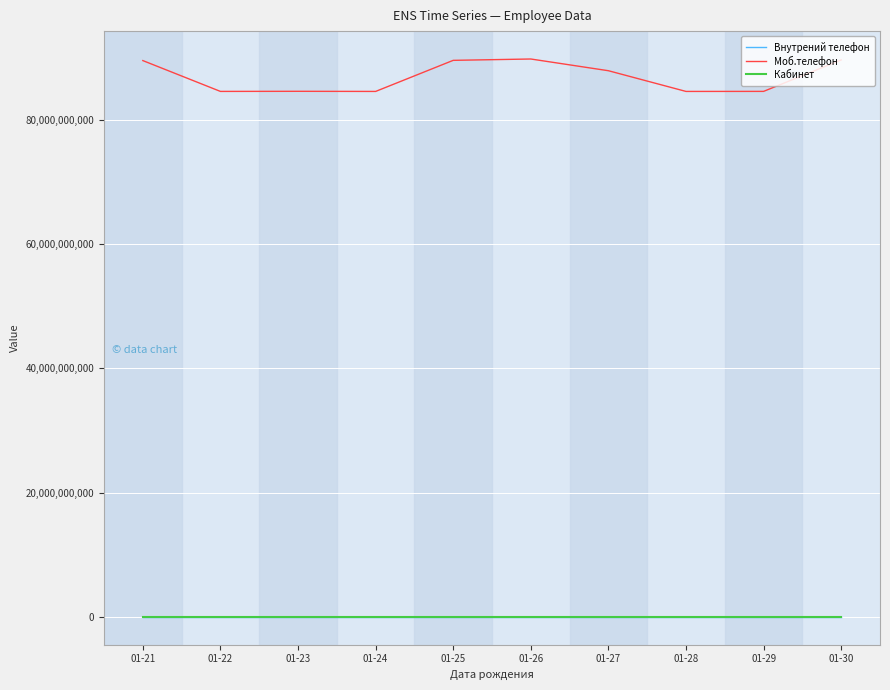

True or false: Моб.телефон and Кабинет intersect in this chart.

False